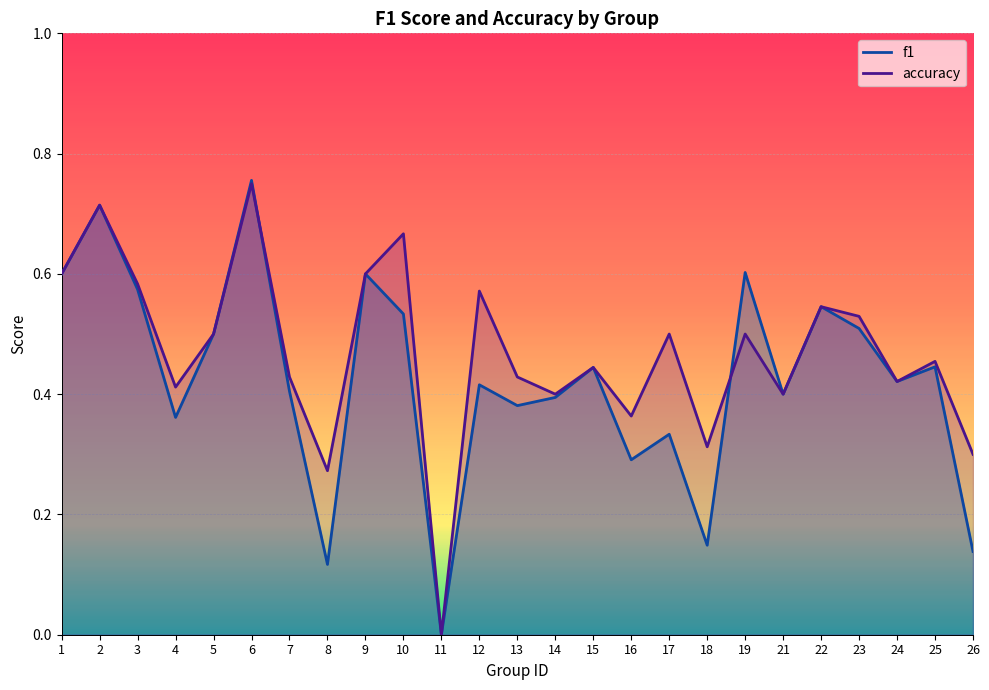

What is the value of the accuracy point at the 9th from the left?

0.6